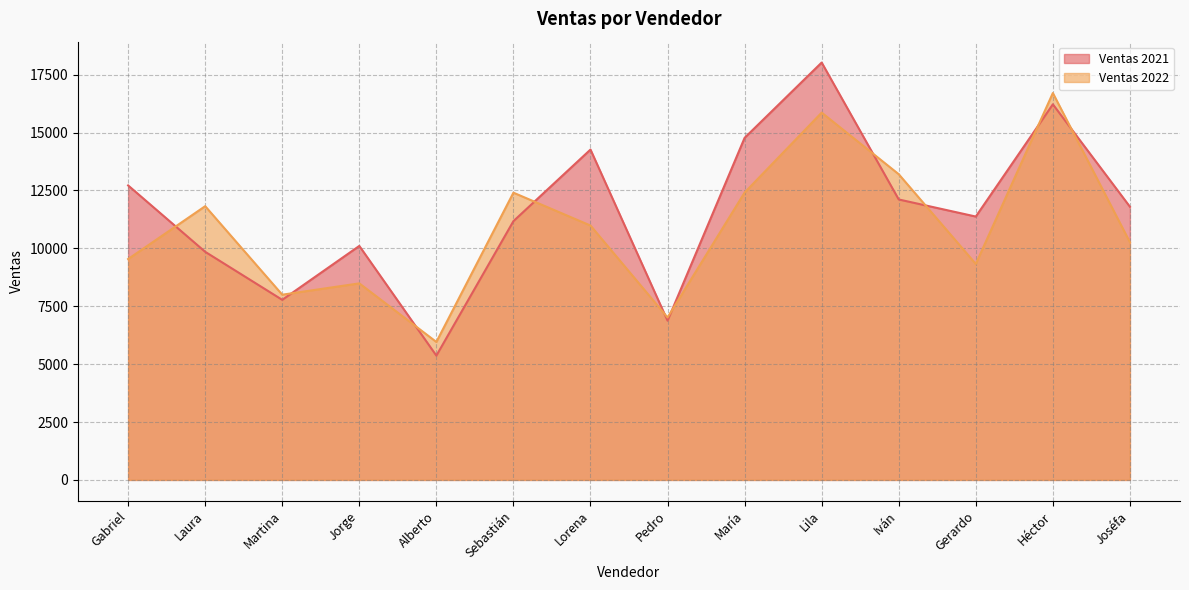

List the labels in order of Ventas 2022 value, smallest first.

Alberto, Pedro, Martina, Jorge, Gerardo, Gabriel, Joséfa, Lorena, Laura, Sebastián, María, Iván, Lila, Héctor